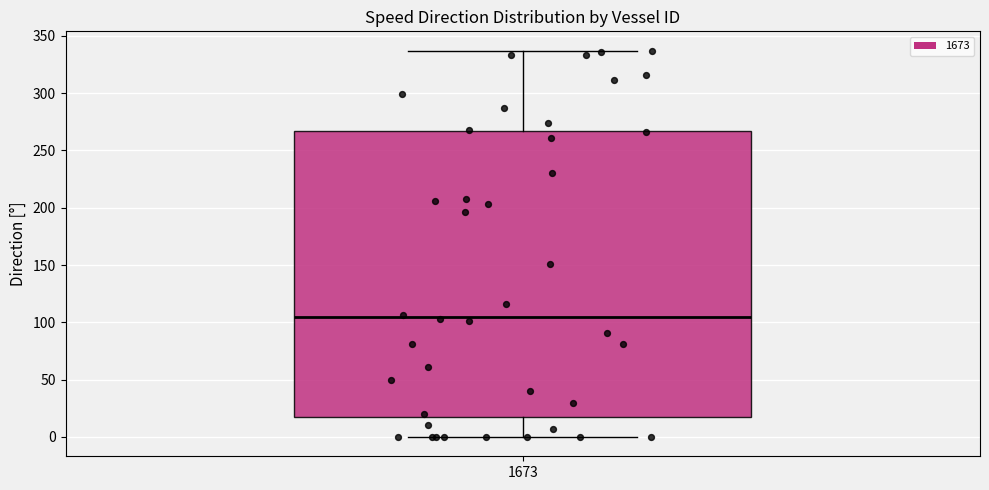

Read this box plot against the y-axis: the position of the median line, the range covered by the box, and the ends of both whiskers. The values are not printed on the chart, so give them approximately, as read against the axis.

median 105, box 20 to 265, whiskers 0 to 335